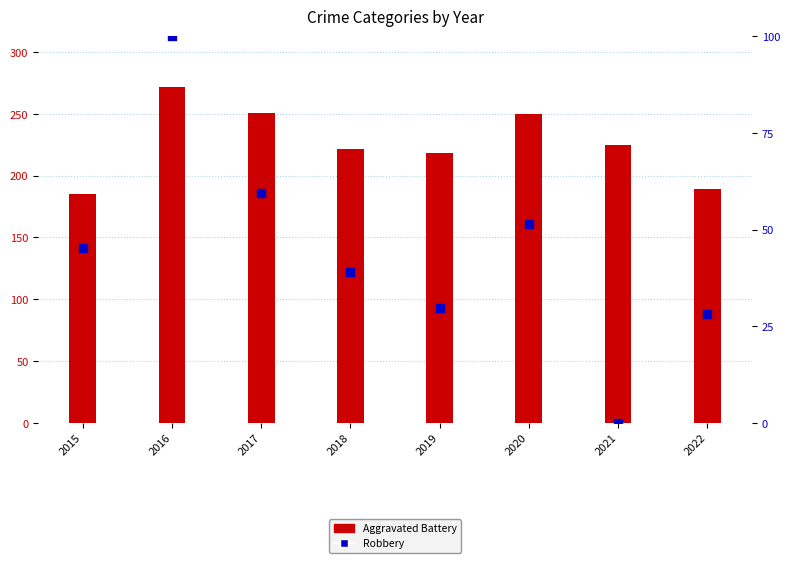

Which series reaches the minimum Y coordinate?

Robbery